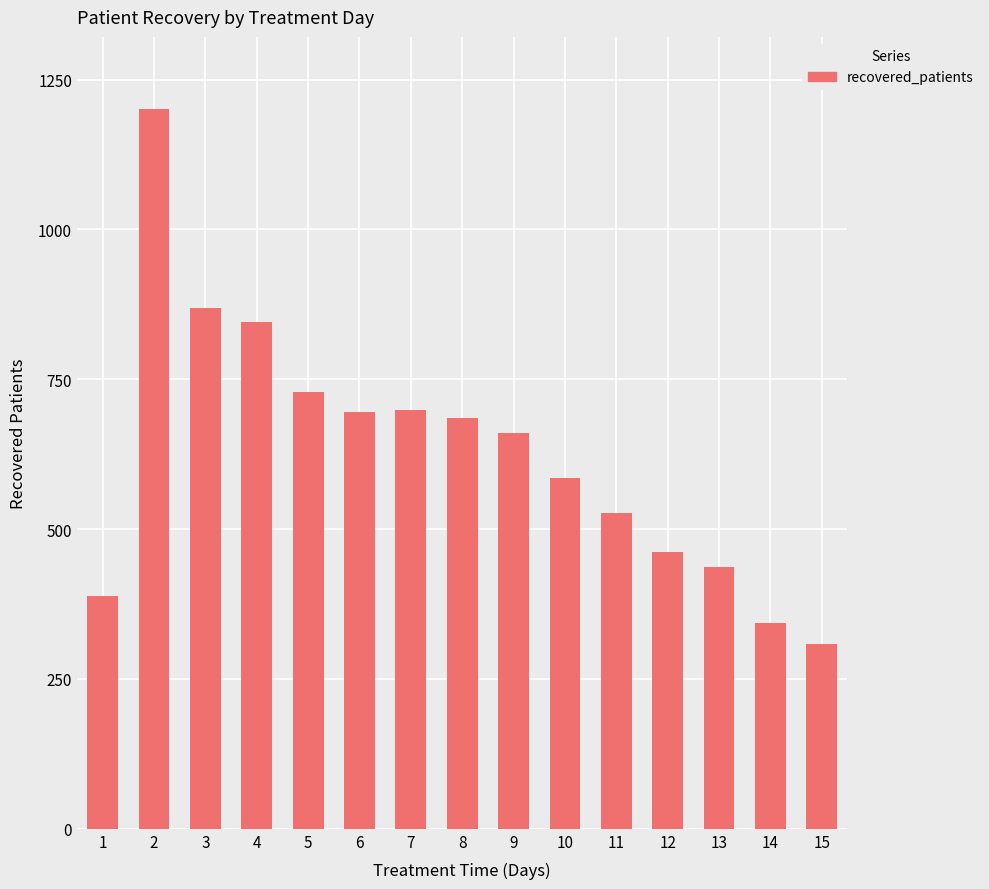

What is the approximate value at 9, to the nearest 100?

700